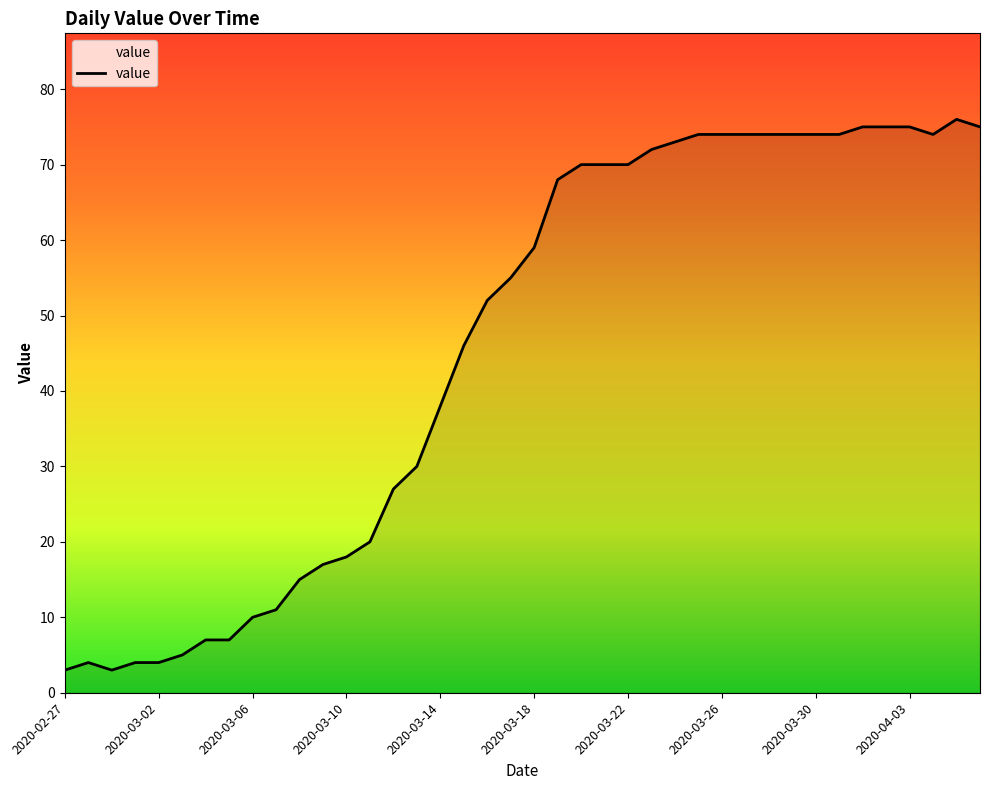

What is the smallest value displayed?

3